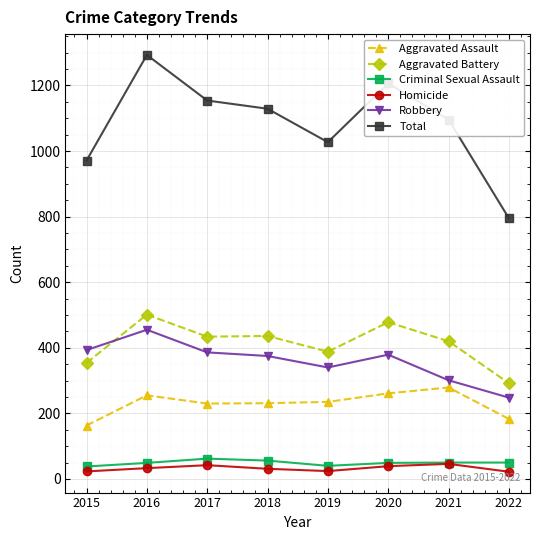

At which category does Robbery reach its first local peak?

2016